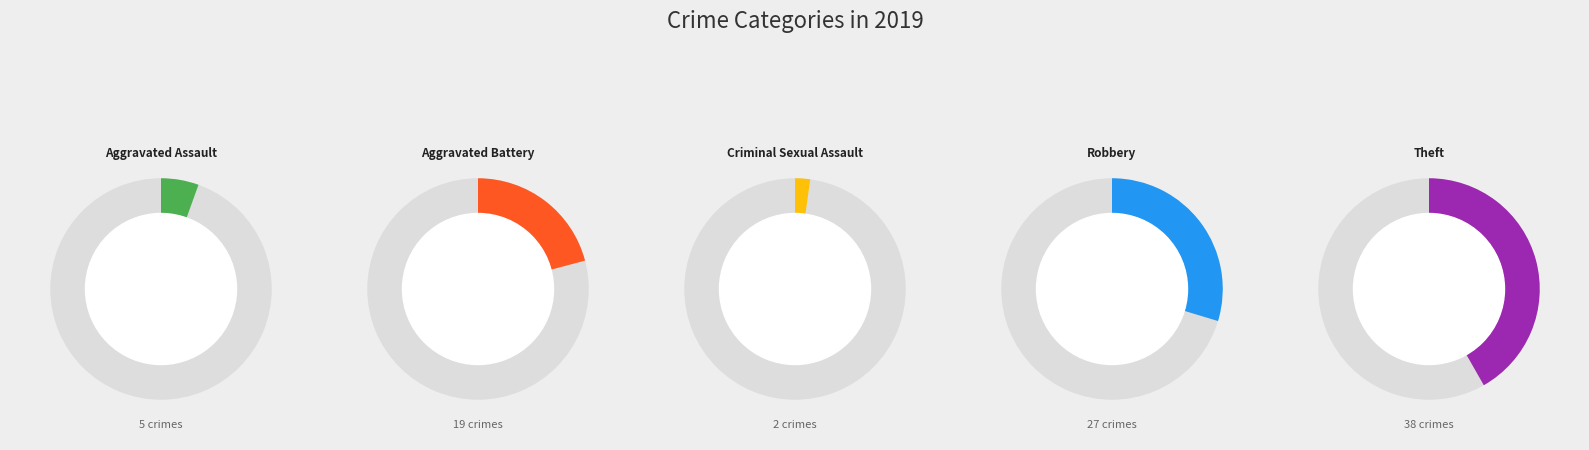

How much of the chart is everything except Aggravated Assault?

94.5%